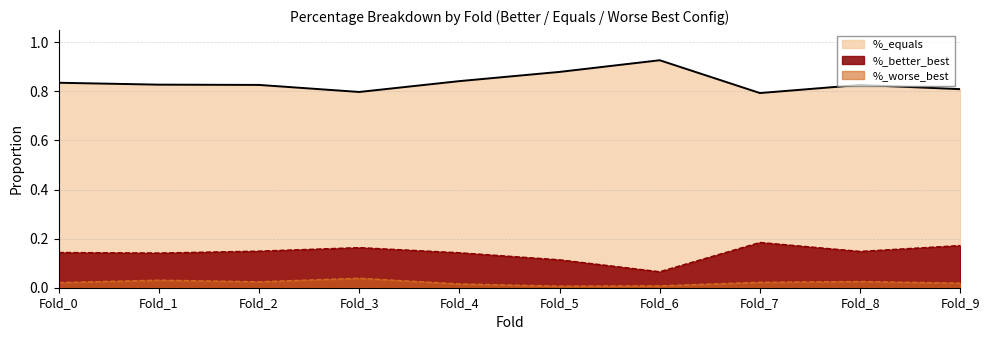

Which series has the widest spread of values?

%_equals